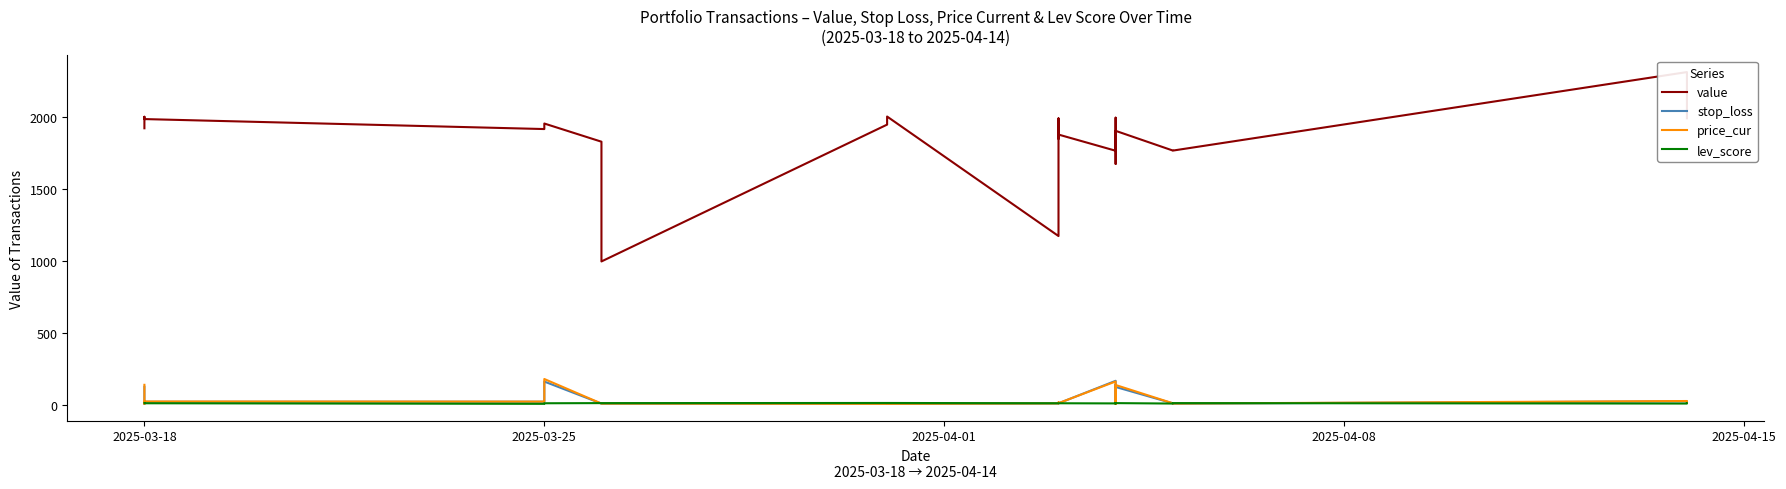

The stop_loss series shows 3.4 at 16. True or false?

False